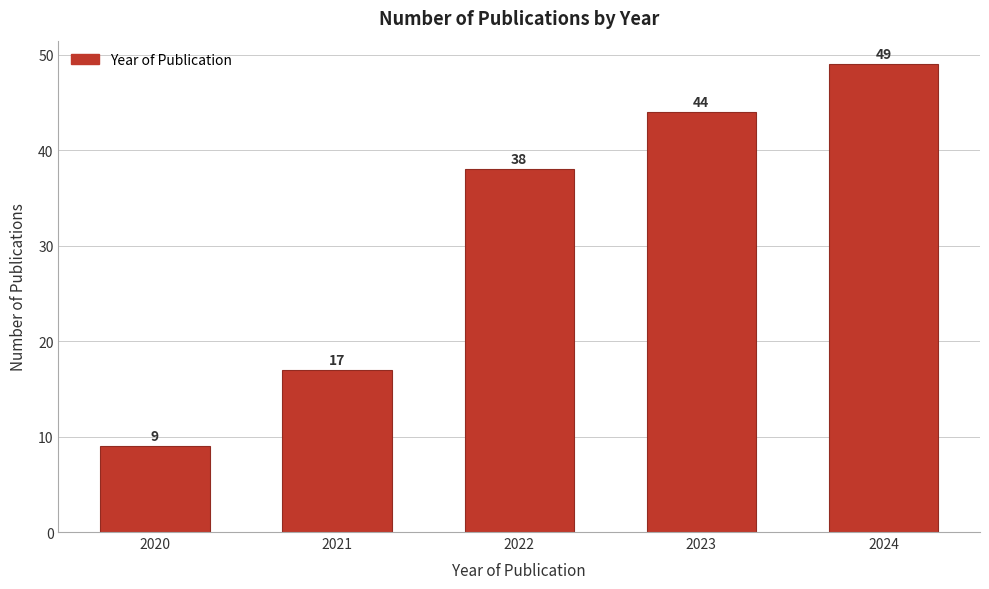

Reading right to left, extract all data points from this chart.

49	44	38	17	9